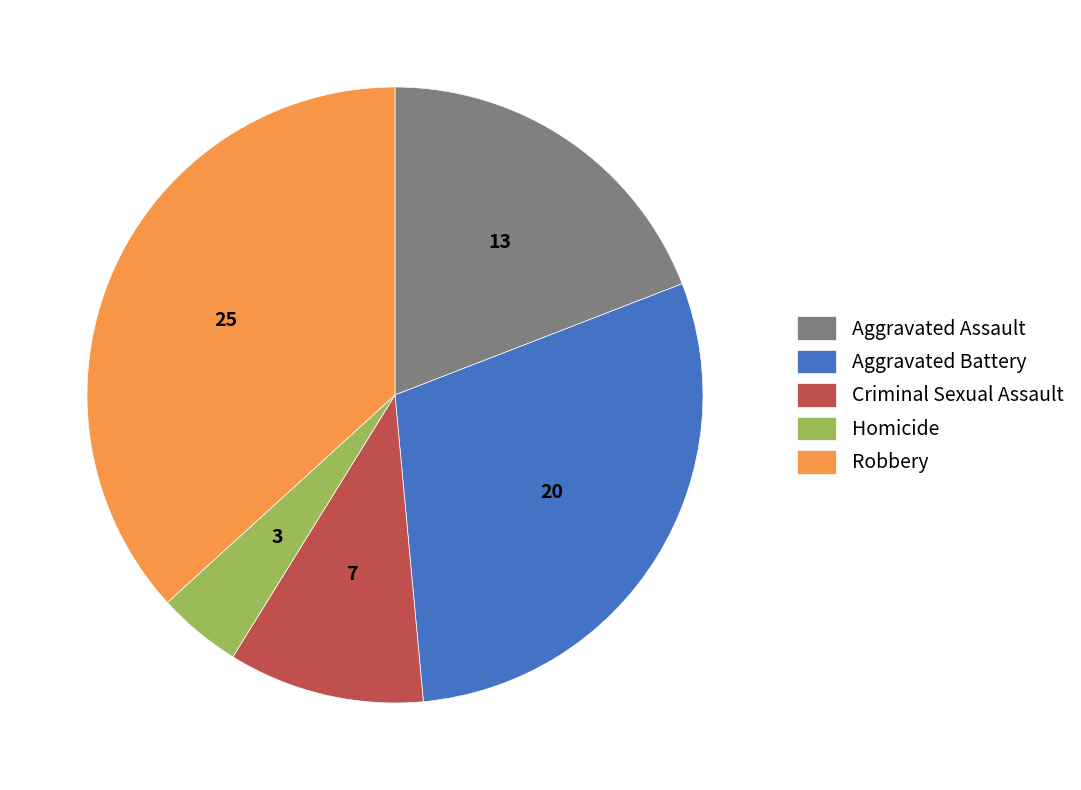

Count the number of slices in the pie.

5